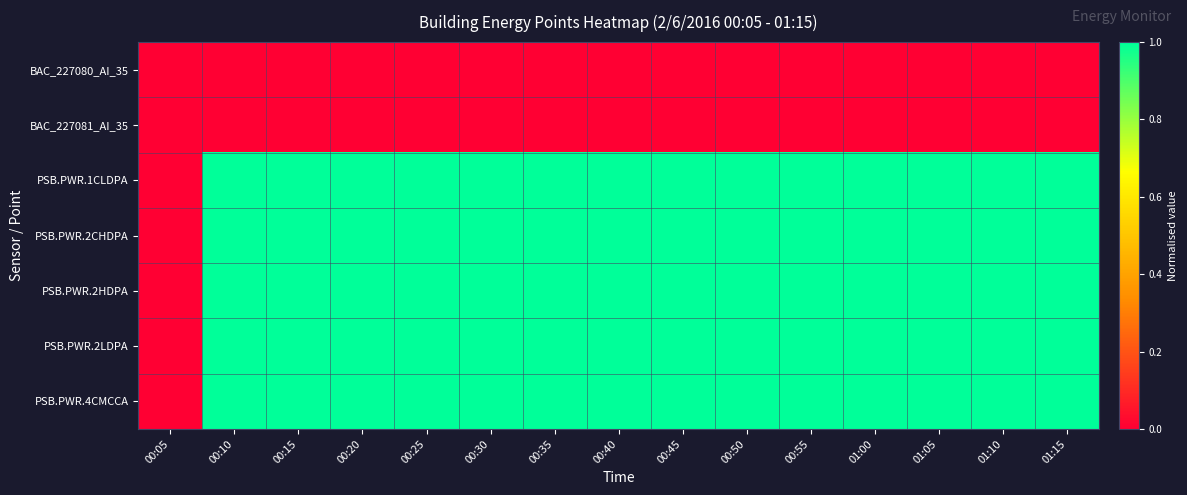

Reading left to right, extract all data points from this chart.

BAC_227080_AI_35: 00:05=0.0	00:10=0.0	00:15=0.0	00:20=0.0	00:25=0.0	00:30=0.0	00:35=0.0	00:40=0.0	00:45=0.0	00:50=0.0	00:55=0.0	01:00=0.0	01:05=0.0	01:10=0.0	01:15=0.0
BAC_227081_AI_35: 00:05=0.0	00:10=0.0	00:15=0.0	00:20=0.0	00:25=0.0	00:30=0.0	00:35=0.0	00:40=0.0	00:45=0.0	00:50=0.0	00:55=0.0	01:00=0.0	01:05=0.0	01:10=0.0	01:15=0.0
PSB.PWR.1CLDPA: 00:05=0.0	00:10=1.0	00:15=1.0	00:20=1.0	00:25=1.0	00:30=1.0	00:35=1.0	00:40=1.0	00:45=1.0	00:50=1.0	00:55=1.0	01:00=1.0	01:05=1.0	01:10=1.0	01:15=1.0
PSB.PWR.2CHDPA: 00:05=0.0	00:10=1.0	00:15=1.0	00:20=1.0	00:25=1.0	00:30=1.0	00:35=1.0	00:40=1.0	00:45=1.0	00:50=1.0	00:55=1.0	01:00=1.0	01:05=1.0	01:10=1.0	01:15=1.0
PSB.PWR.2HDPA: 00:05=0.0	00:10=1.0	00:15=1.0	00:20=1.0	00:25=1.0	00:30=1.0	00:35=1.0	00:40=1.0	00:45=1.0	00:50=1.0	00:55=1.0	01:00=1.0	01:05=1.0	01:10=1.0	01:15=1.0
PSB.PWR.2LDPA: 00:05=0.0	00:10=1.0	00:15=1.0	00:20=1.0	00:25=1.0	00:30=1.0	00:35=1.0	00:40=1.0	00:45=1.0	00:50=1.0	00:55=1.0	01:00=1.0	01:05=1.0	01:10=1.0	01:15=1.0
PSB.PWR.4CMCCA: 00:05=0.0	00:10=1.0	00:15=1.0	00:20=1.0	00:25=1.0	00:30=1.0	00:35=1.0	00:40=1.0	00:45=1.0	00:50=1.0	00:55=1.0	01:00=1.0	01:05=1.0	01:10=1.0	01:15=1.0